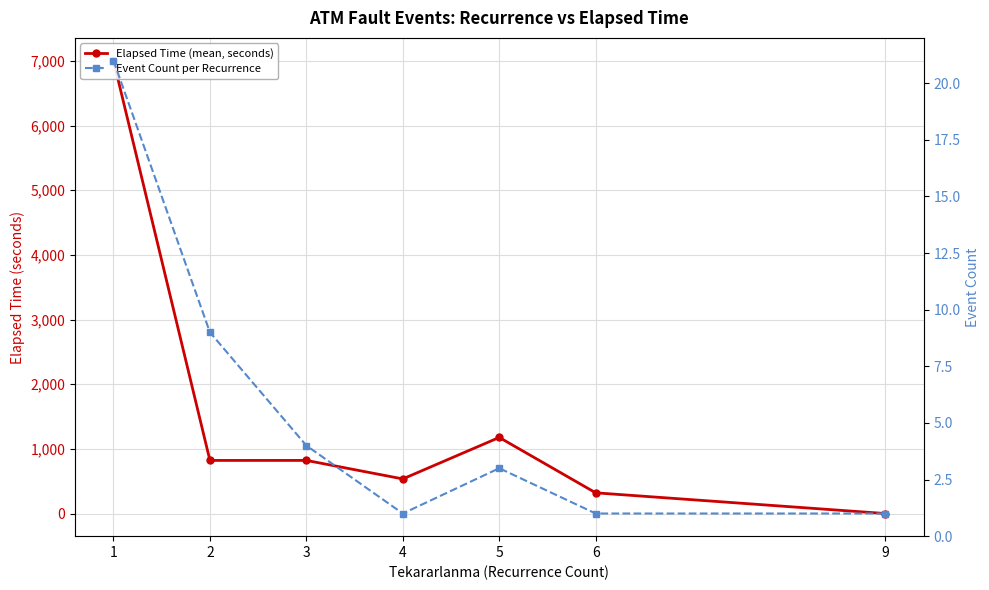

Reading left to right, list all the values displayed in this chart.

Elapsed Time (mean, seconds): 1=7006.0	2=821.1	3=821.2	4=535.0	5=1176.7	6=320.0	9=0.0
Event Count per Recurrence: 1=21.0	2=9.0	3=4.0	4=1.0	5=3.0	6=1.0	9=1.0